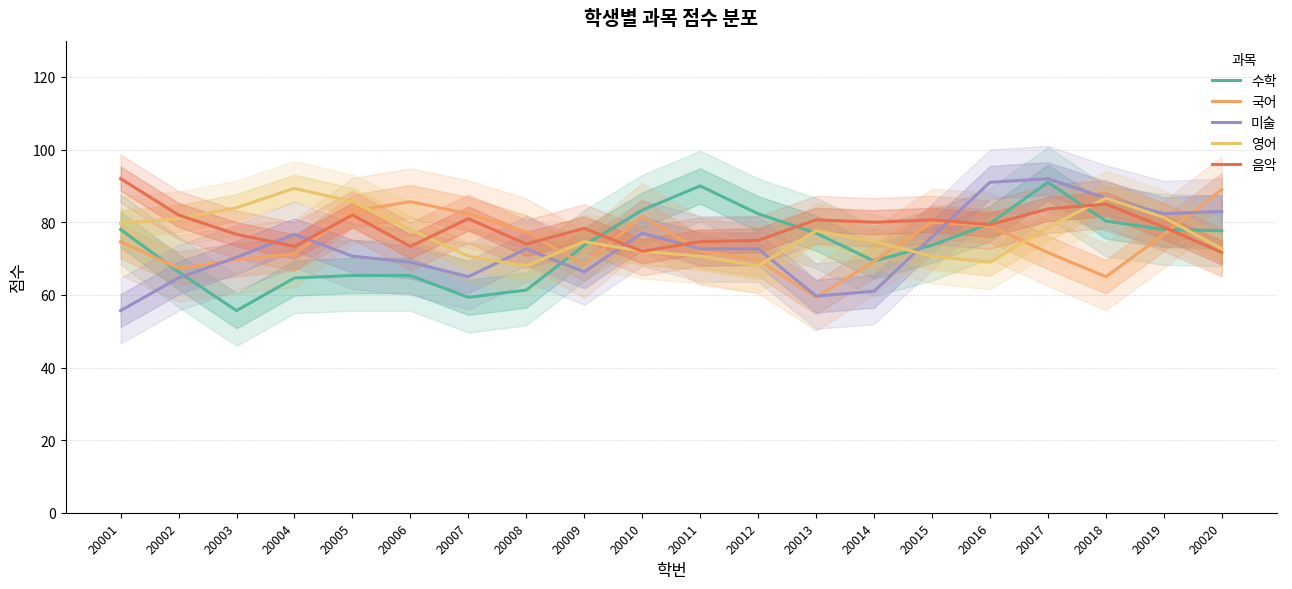

True or false: 영어 has more than 0 interior local peaks.

True